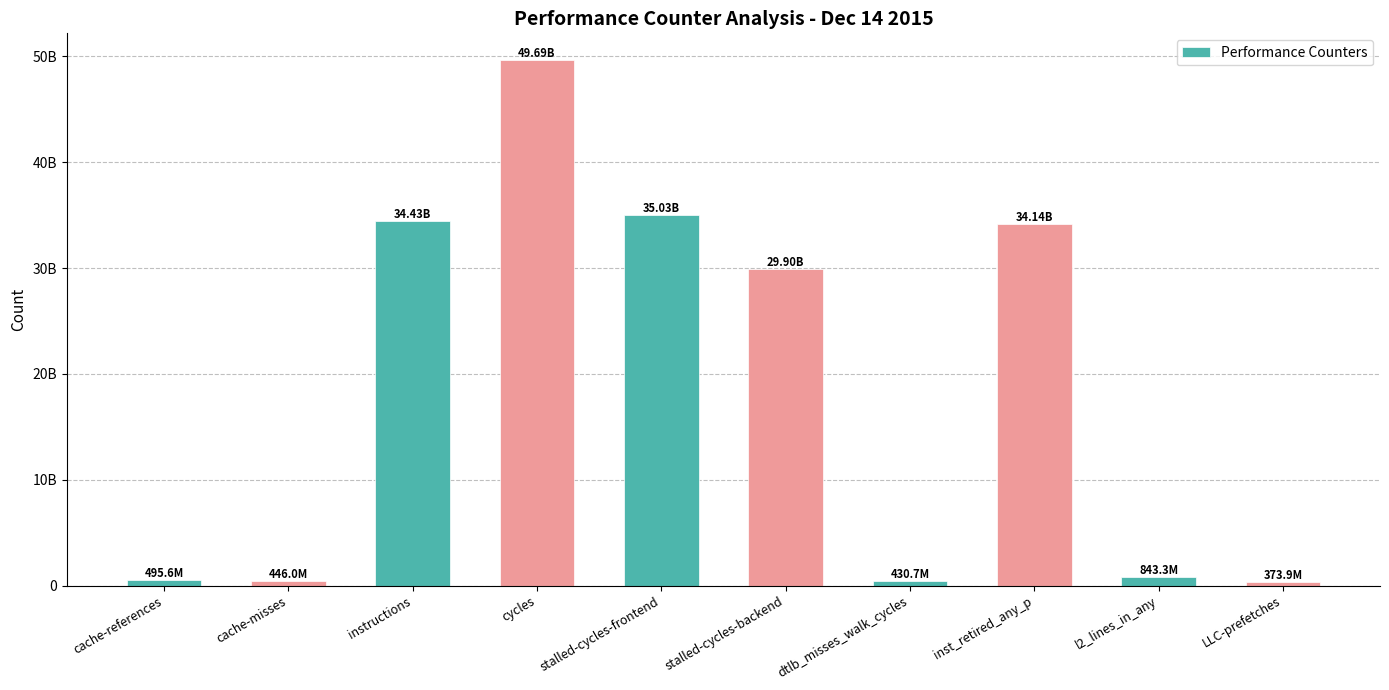

The value at dtlb_misses_walk_cycles is 135795594. True or false?

False